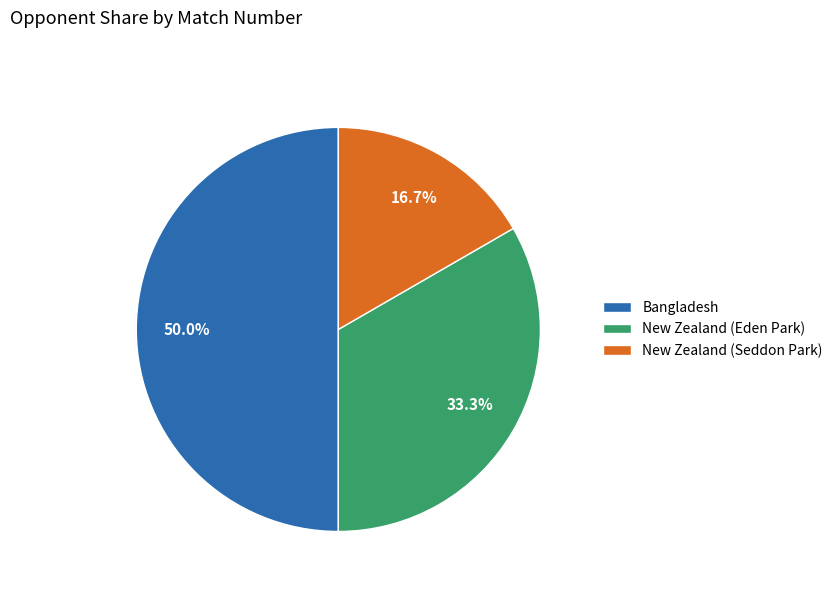

Is it true that Bangladesh is 42% of the pie?

False